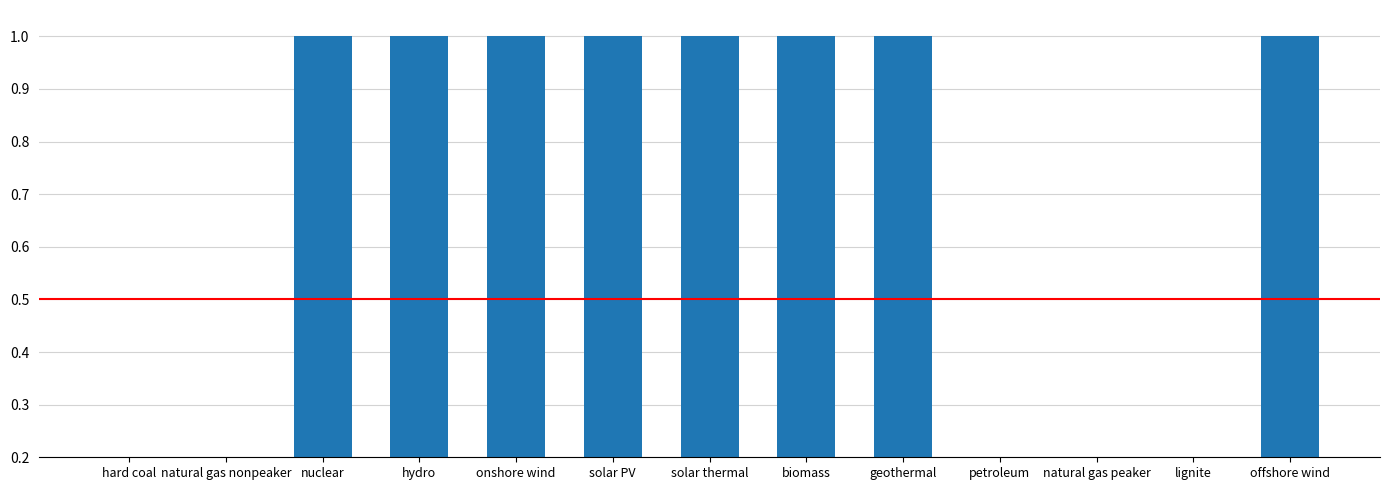

What is the average value?

1